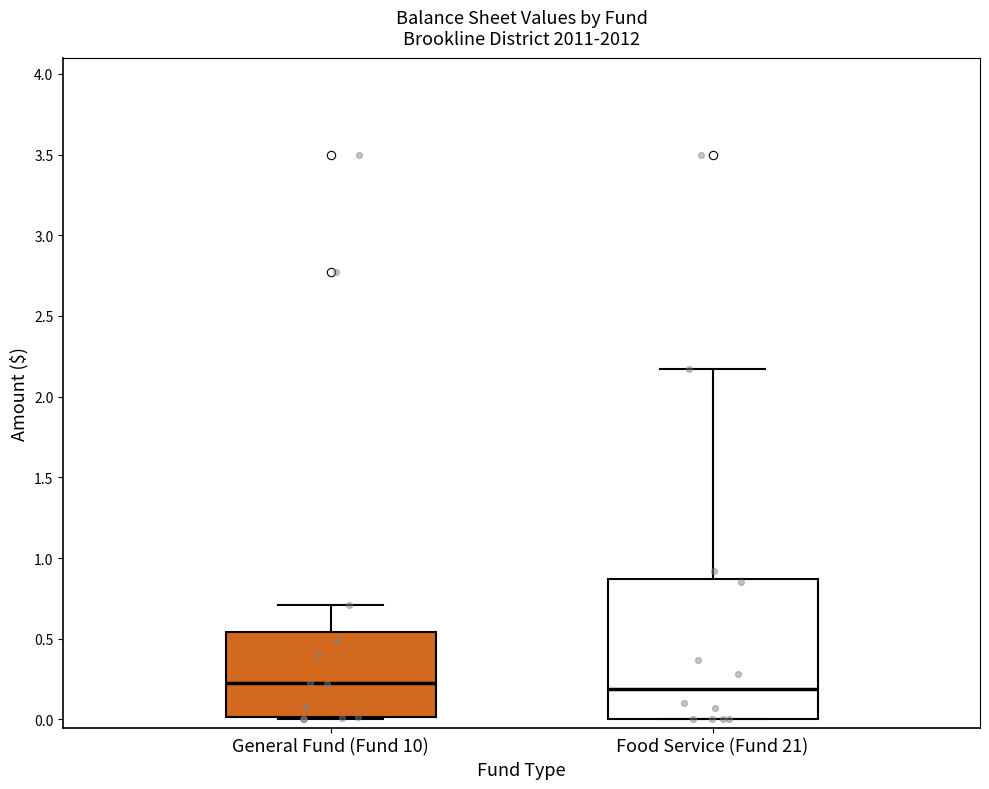

Which box is the tallest, from its lower edge to its upper edge?

Food Service (Fund 21)